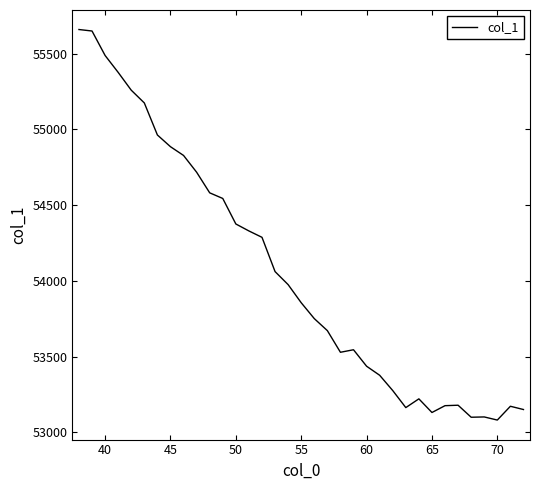

What is the minimum value shown in the chart?

53080.9